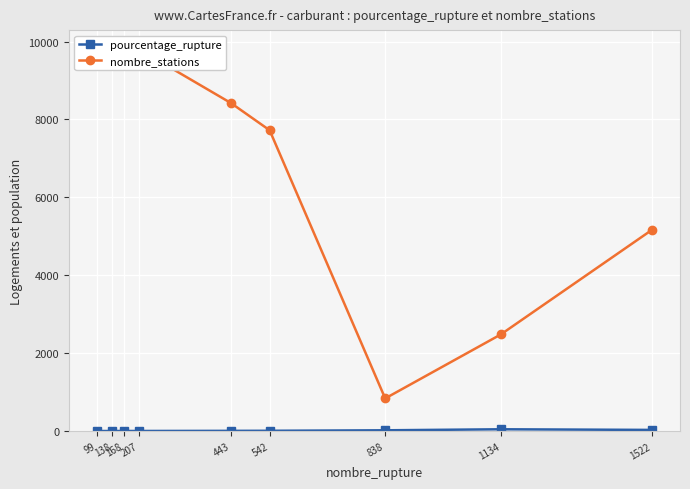

The nombre_stations series shows 14865.2 at 99. True or false?

False